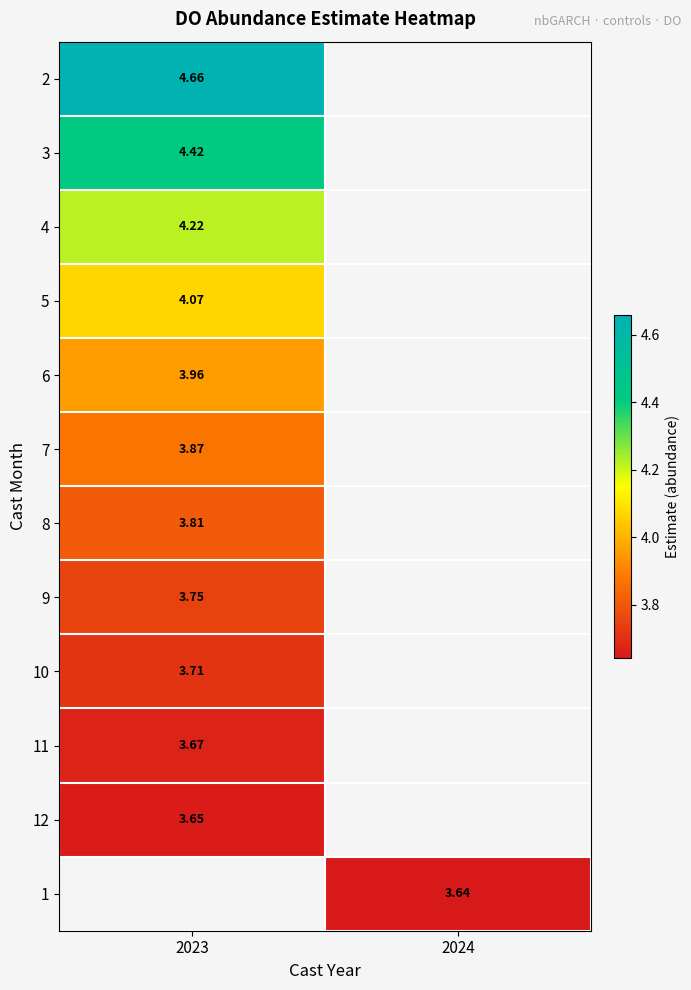

What is the maximum value shown in the chart?

4.7